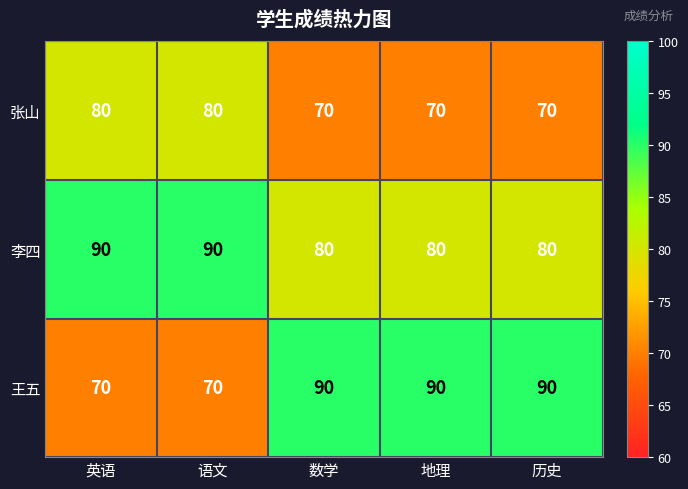

What is the average value of the 李四 series?

84